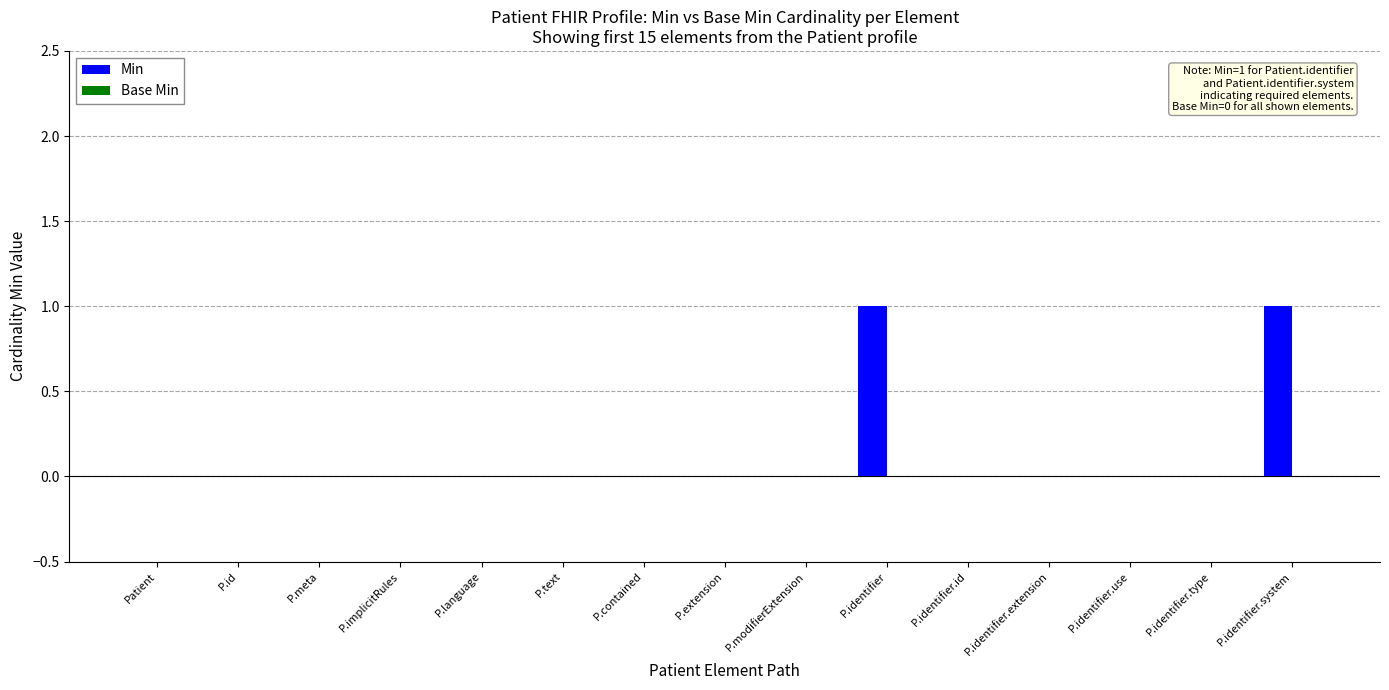

Approximately how many times larger is the value at P.identifier.system compared to P.identifier?

1.0